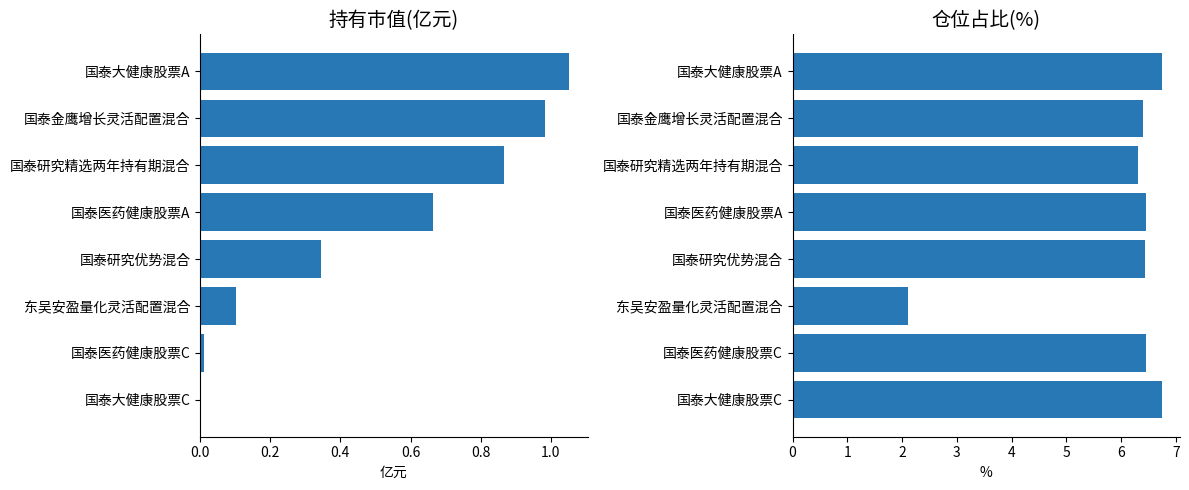

Is it true that 持有市值(亿元) equals 1.1 at 国泰大健康股票A?

True